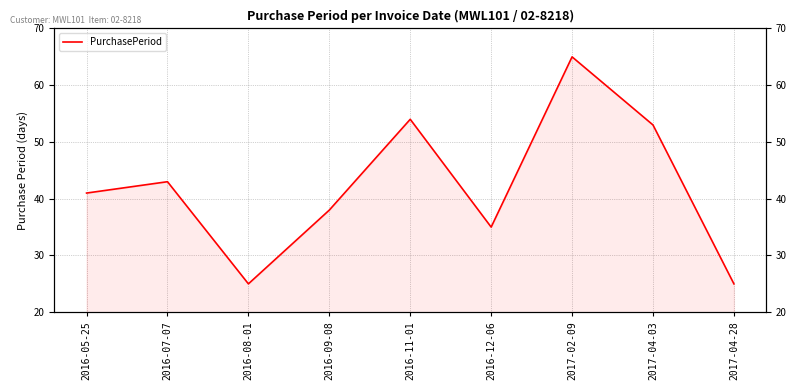

What is the smallest value displayed?

25